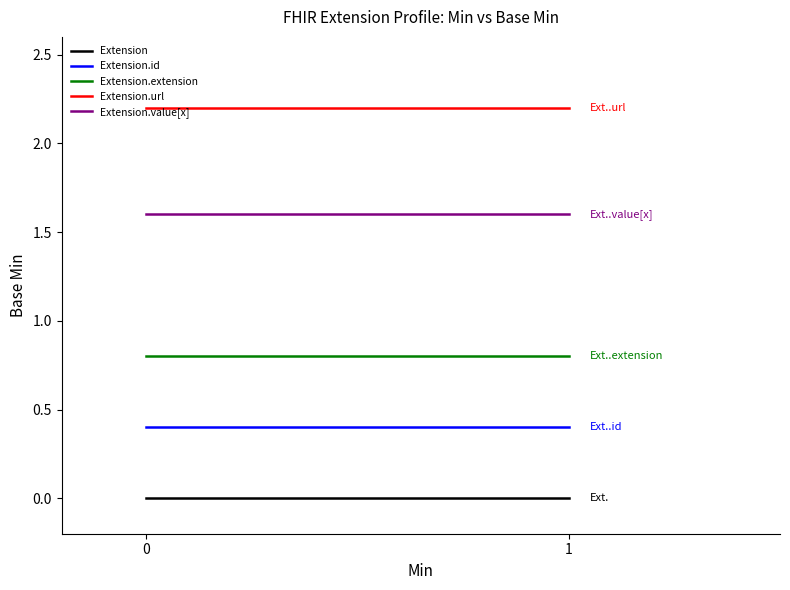

What is the sum of all Extension.extension values?

1.6